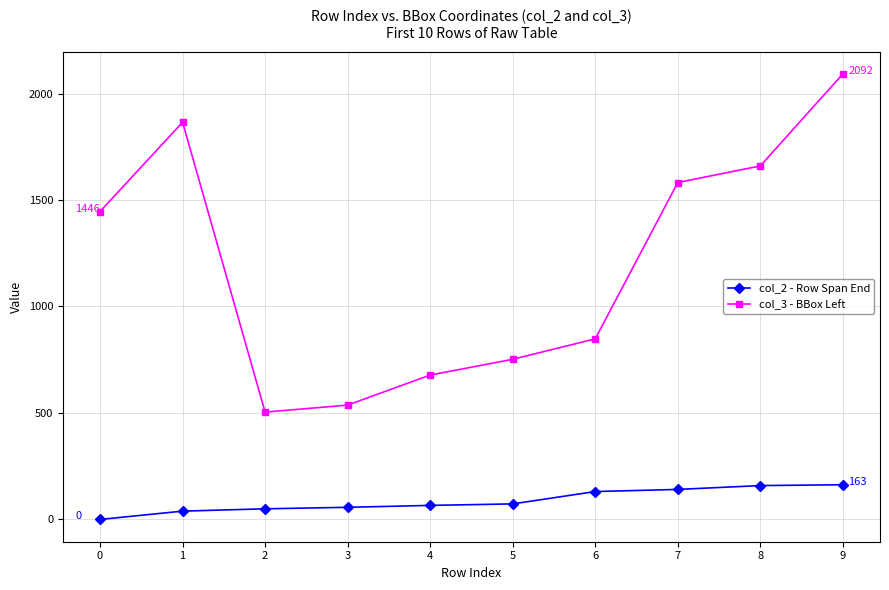

What is the value of the col_2 - Row Span End point at the 4th from the left?

57